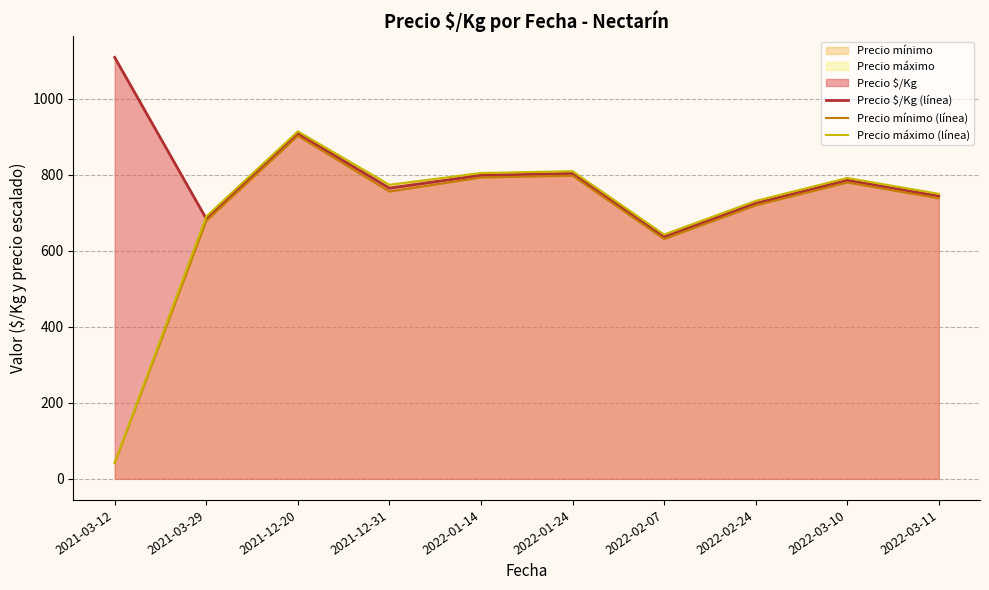

At which category does Precio máximo (línea) reach its first local peak?

2021-12-20